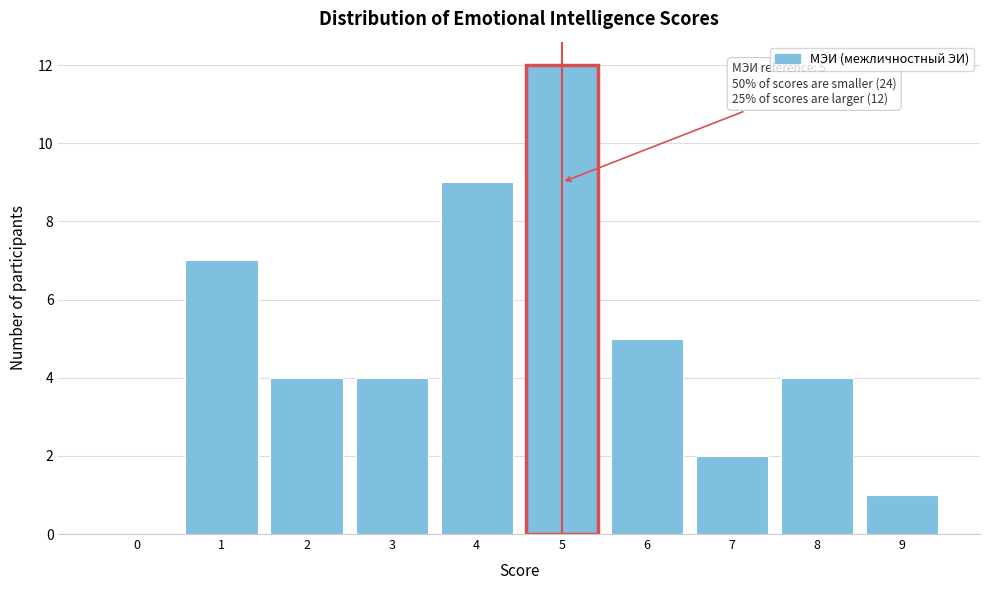

Reading left to right, extract all data points from this chart.

0=0	1=7	2=4	3=4	4=9	5=12	6=5	7=2	8=4	9=1